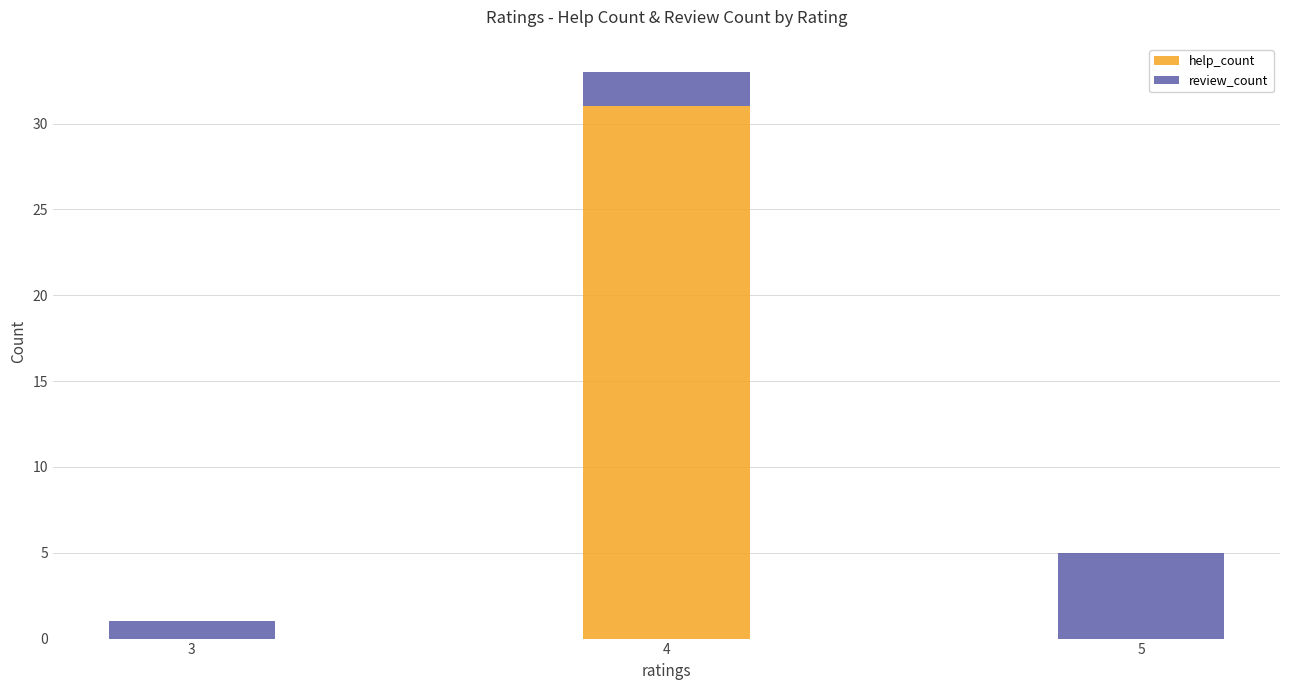

Reading right to left, list the values for the help_count series.

5=0	4=31	3=0